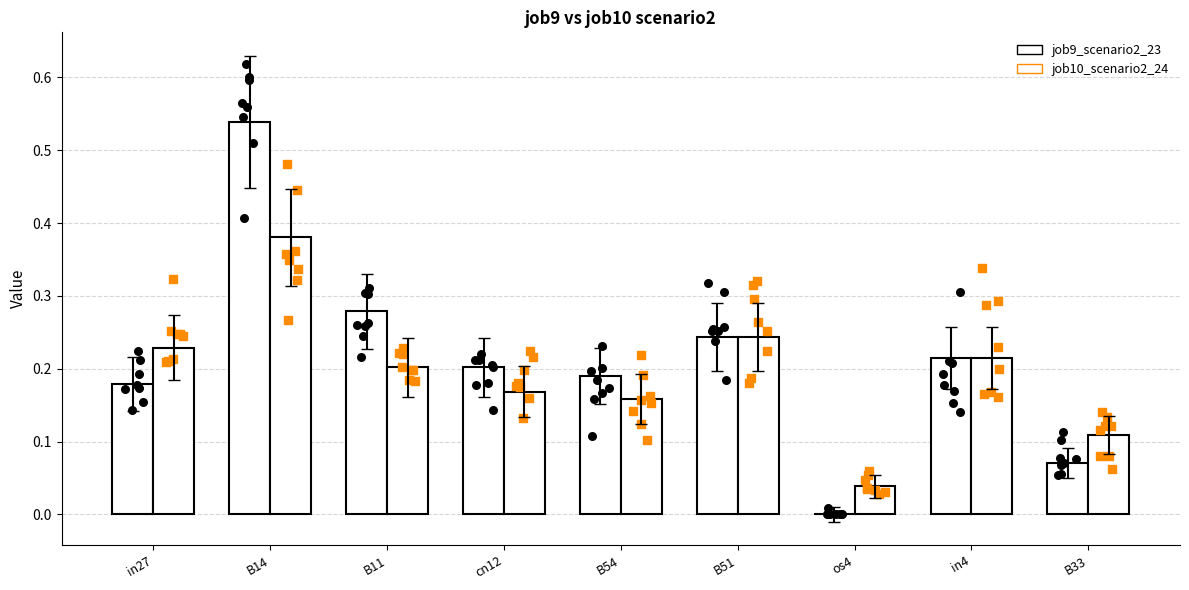

Which series contains the highest Y value?

job9_scenario2_23